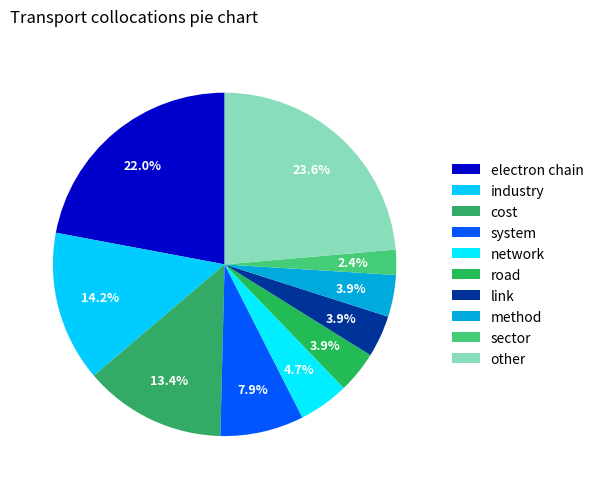

How many slices are in this pie chart?

10